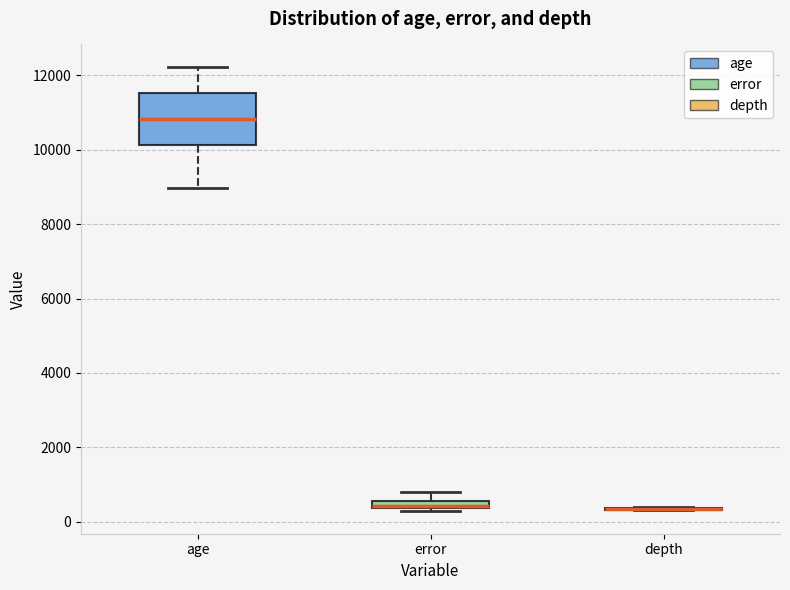

Which box is the tallest, from its lower edge to its upper edge?

age